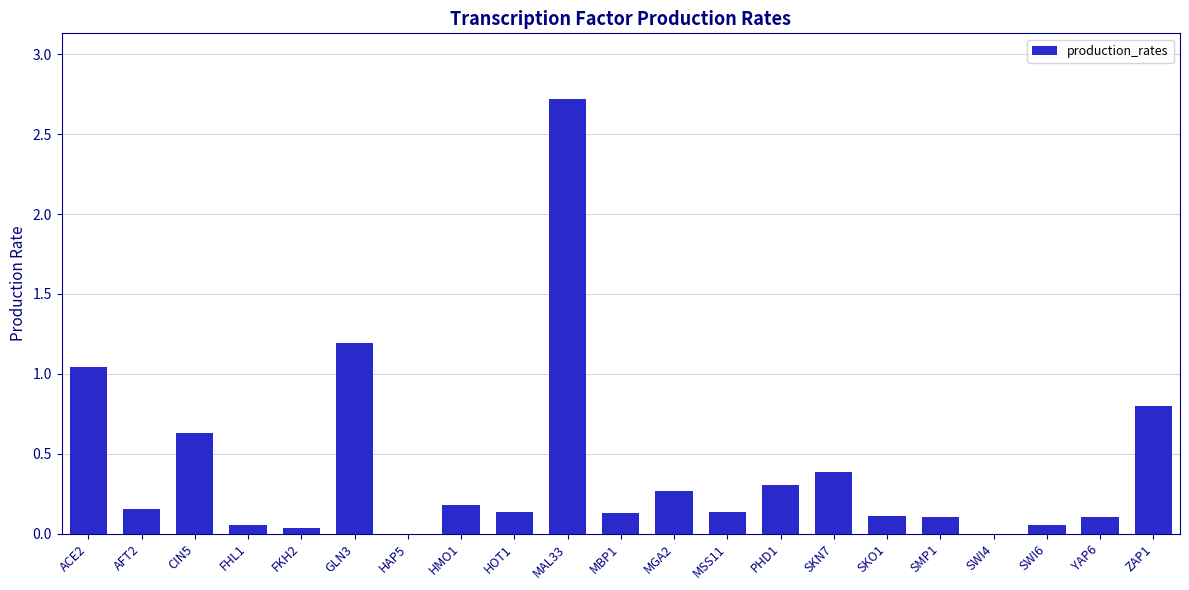

True or false: the data shows 0.1 at MBP1.

True